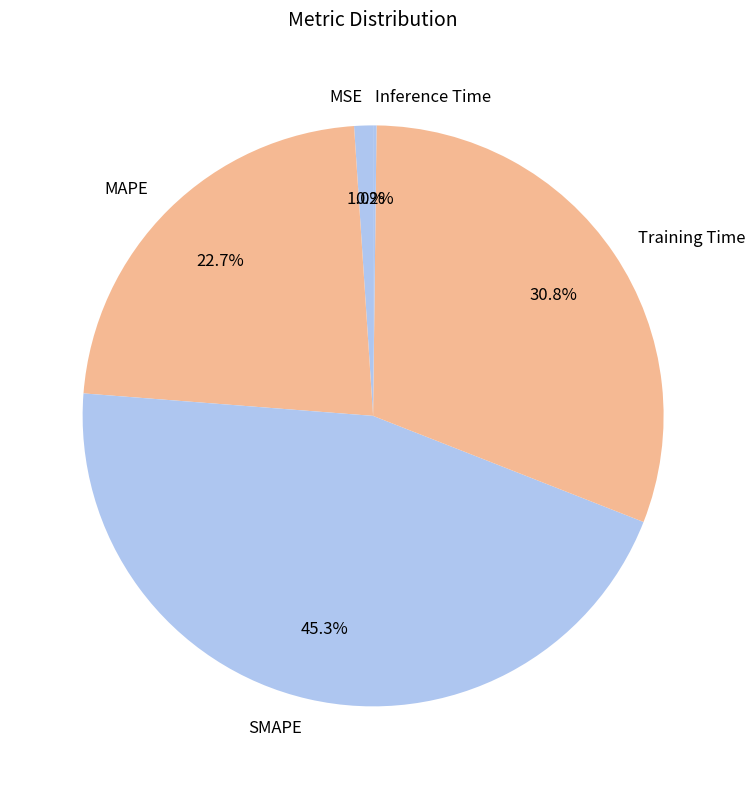

How much of the chart is everything except Training Time?

69.2%